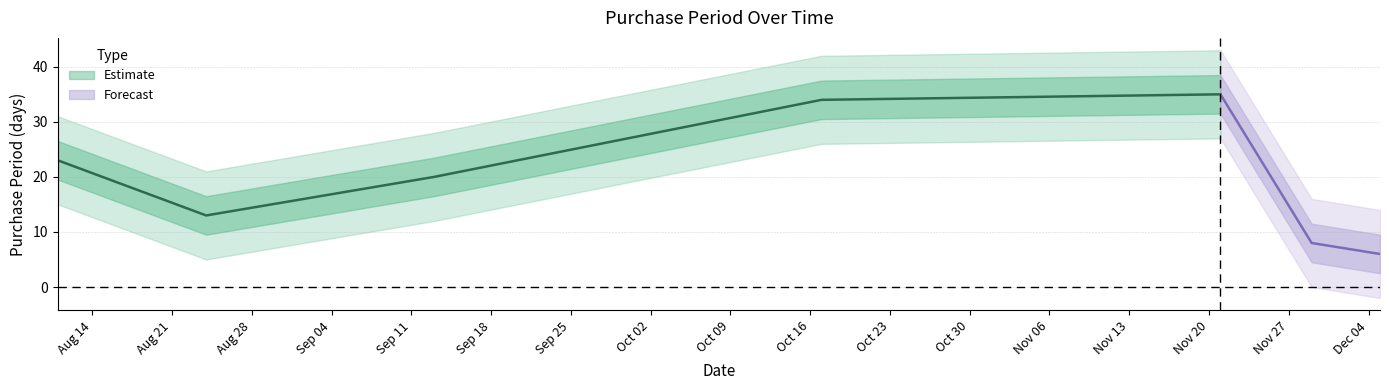

What position from the right is 2017-09-13?

5